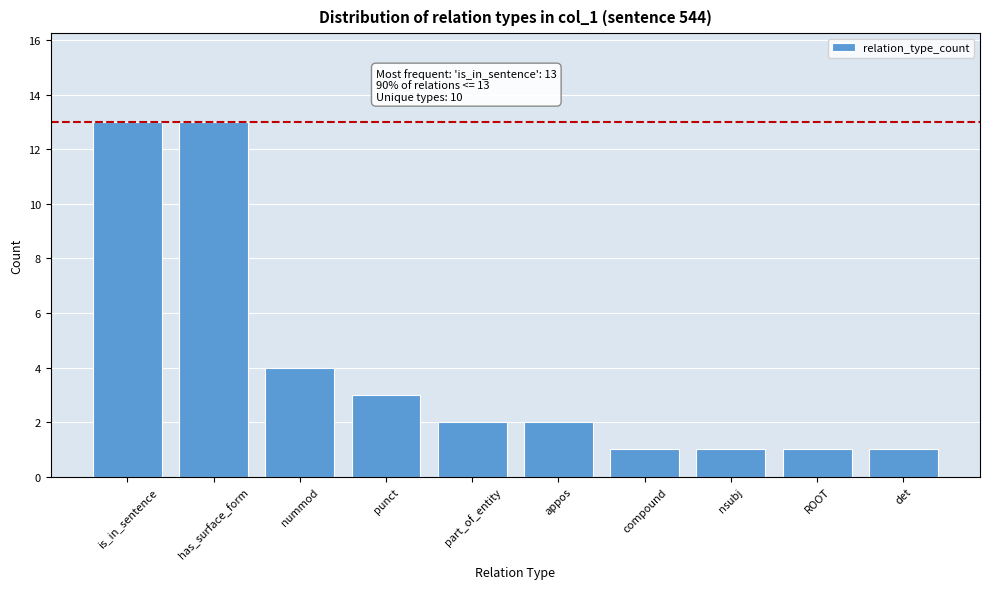

Reading left to right, transcribe all the data shown in this chart.

is_in_sentence=13	has_surface_form=13	nummod=4	punct=3	part_of_entity=2	appos=2	compound=1	nsubj=1	ROOT=1	det=1